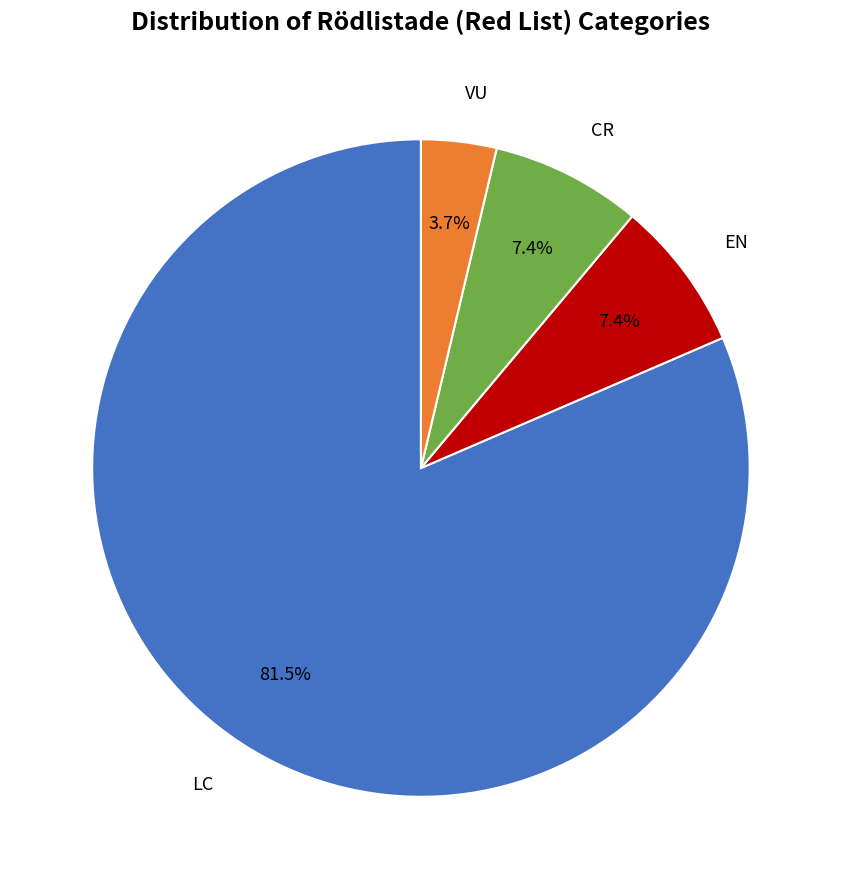

Does any single category account for the majority?

Yes